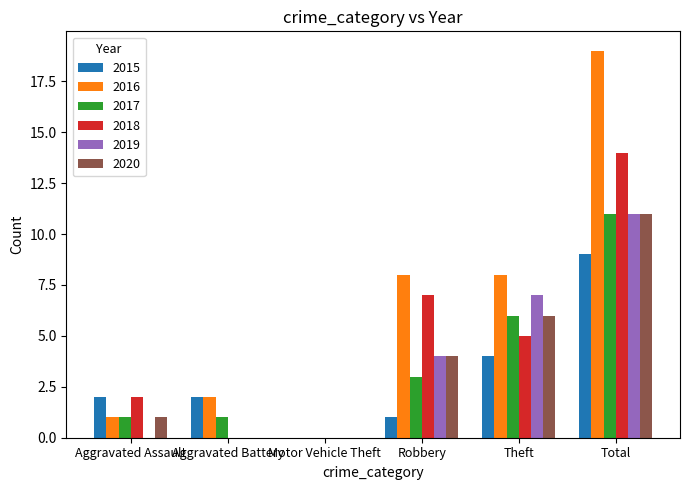

Between Aggravated Battery and Robbery, which series saw the biggest shift?

2018